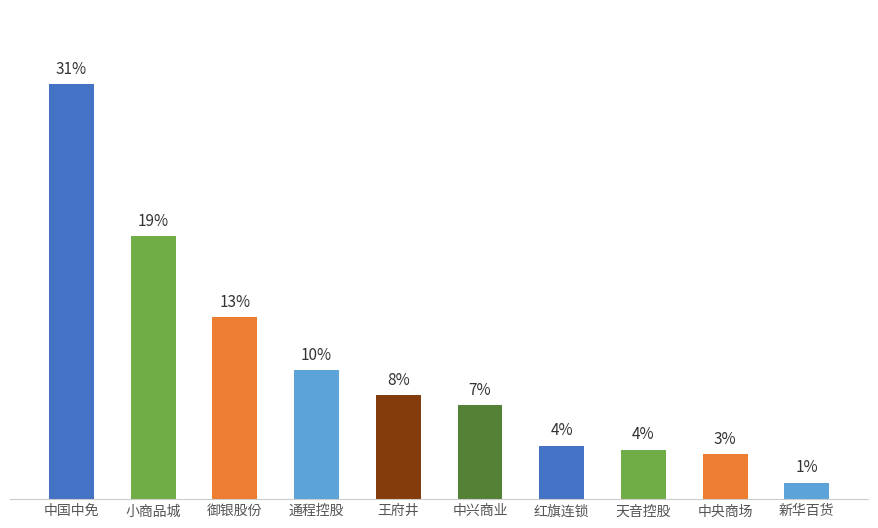

What is the average value?

10.0